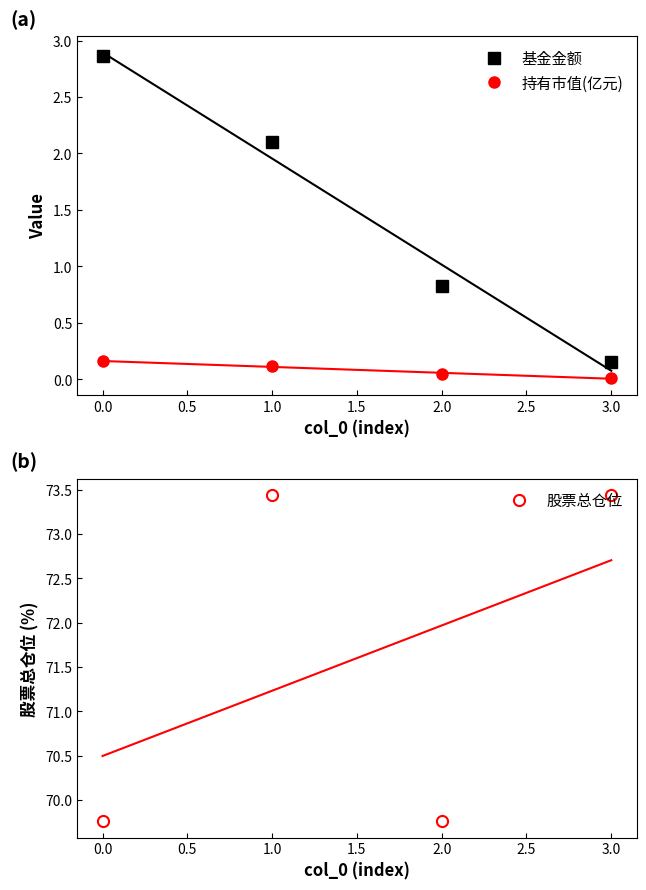

List the series in order of their peak value, highest first.

股票总仓位, 基金金额, 持有市值(亿元)